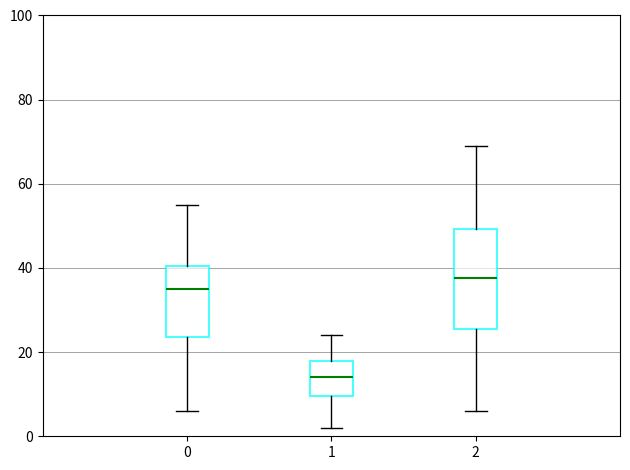

Reading left to right, read every box against the y-axis: the position of its median line, the range the box covers, and the ends of its whiskers. The values are not printed on the chart, so give them approximately, as read against the axis.

0: median 36, box 24 to 40, whiskers 6 to 56
1: median 14, box 10 to 18, whiskers 2 to 24
2: median 38, box 26 to 50, whiskers 6 to 70